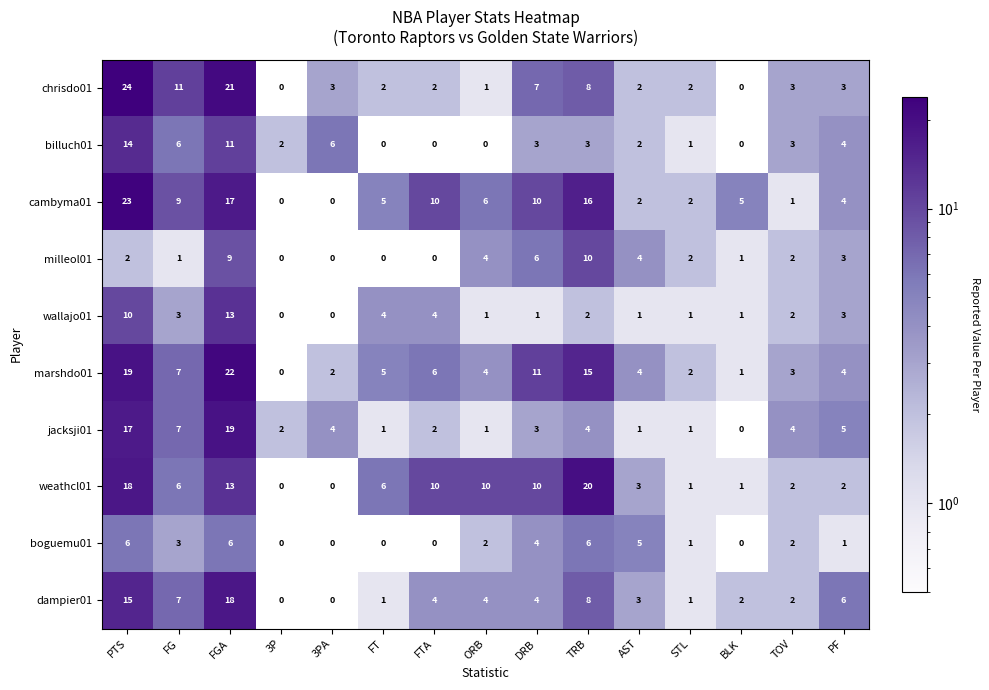

Which category has the highest value across all series?

PTS